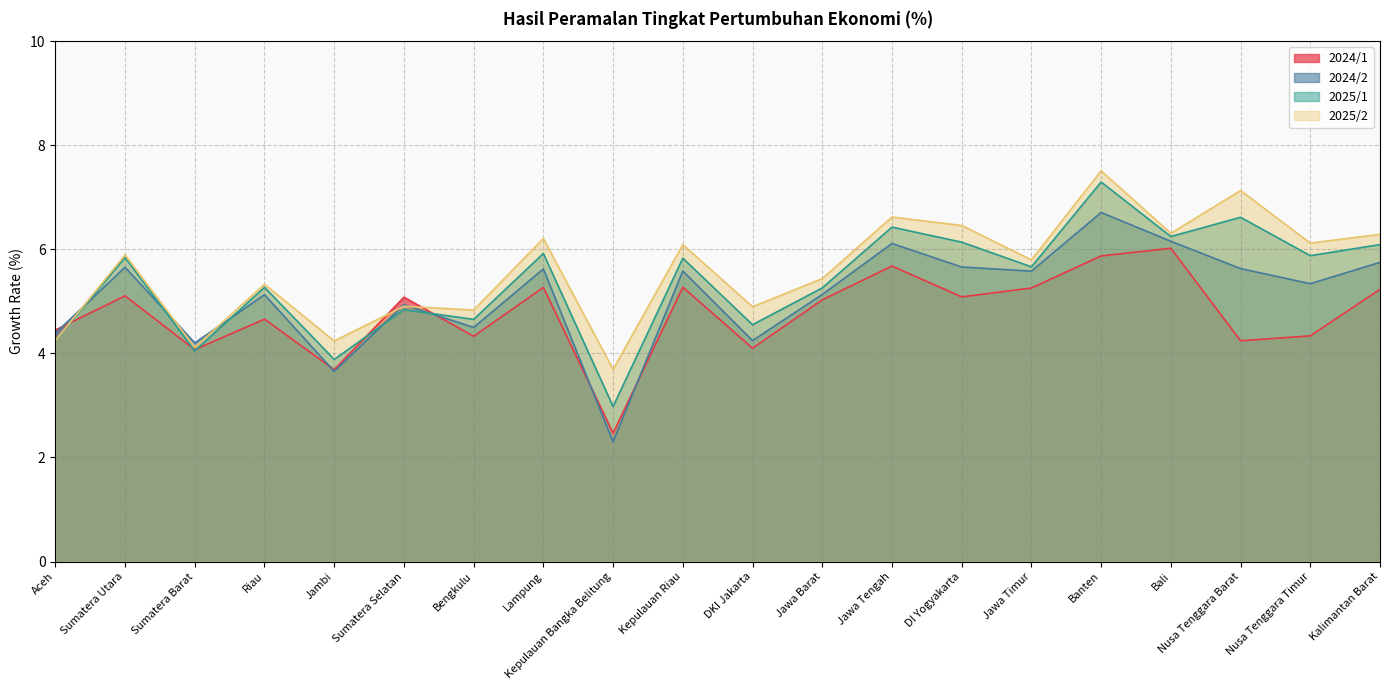

At which label does 2025/1 first exceed 5?

Sumatera Utara